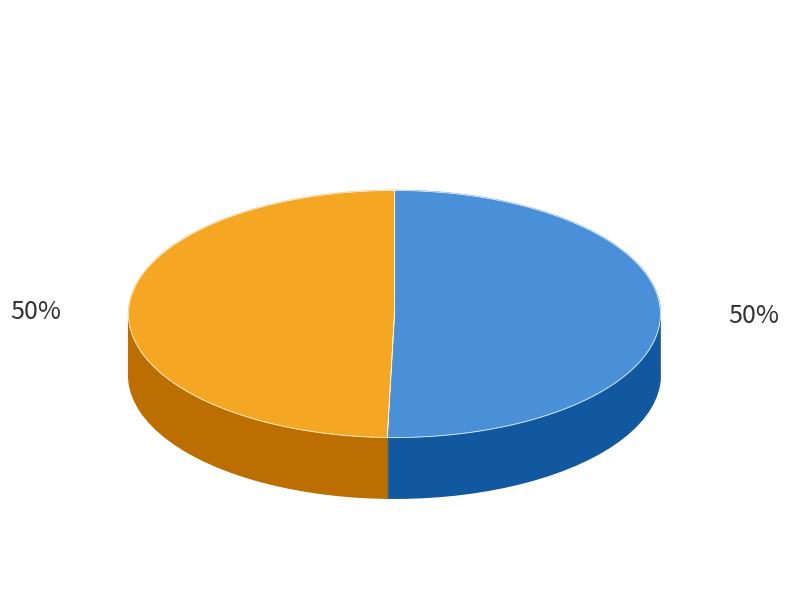

To the nearest percent, what is the average slice percentage?

50%